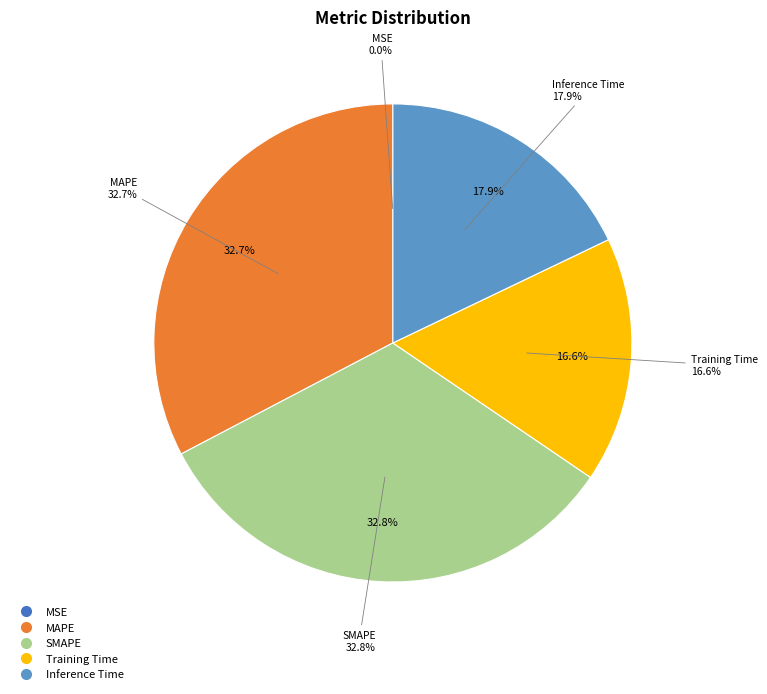

Does any single category account for the majority?

No